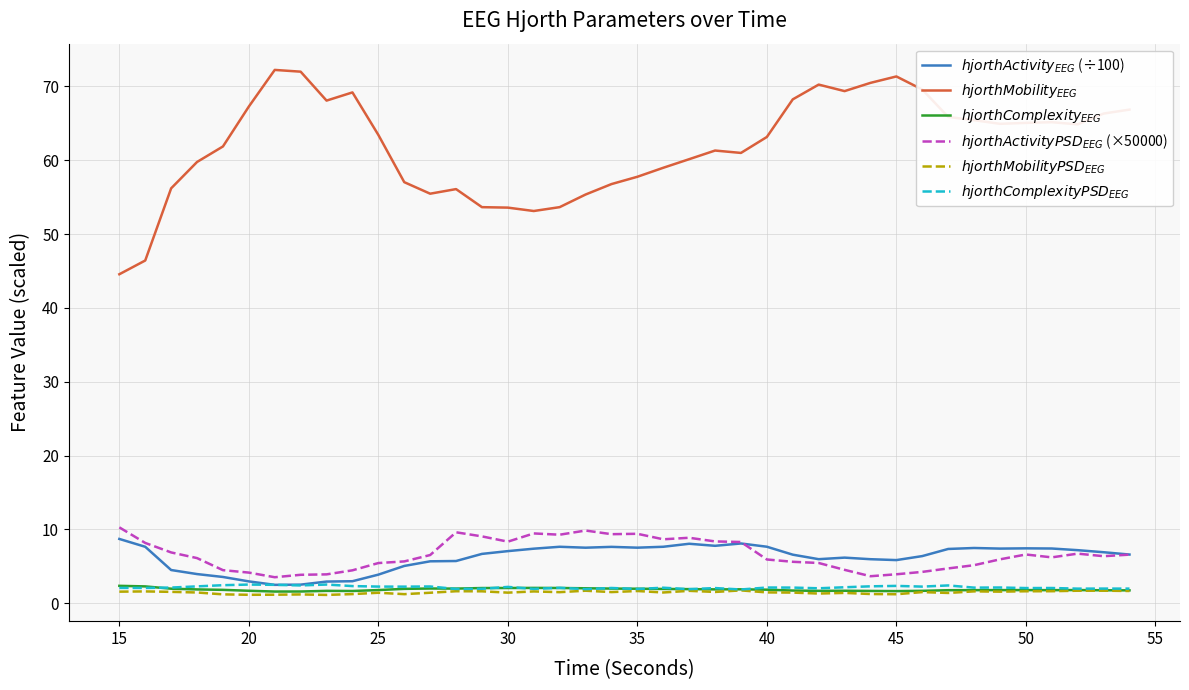

What is the maximum value shown in the chart?

72.2